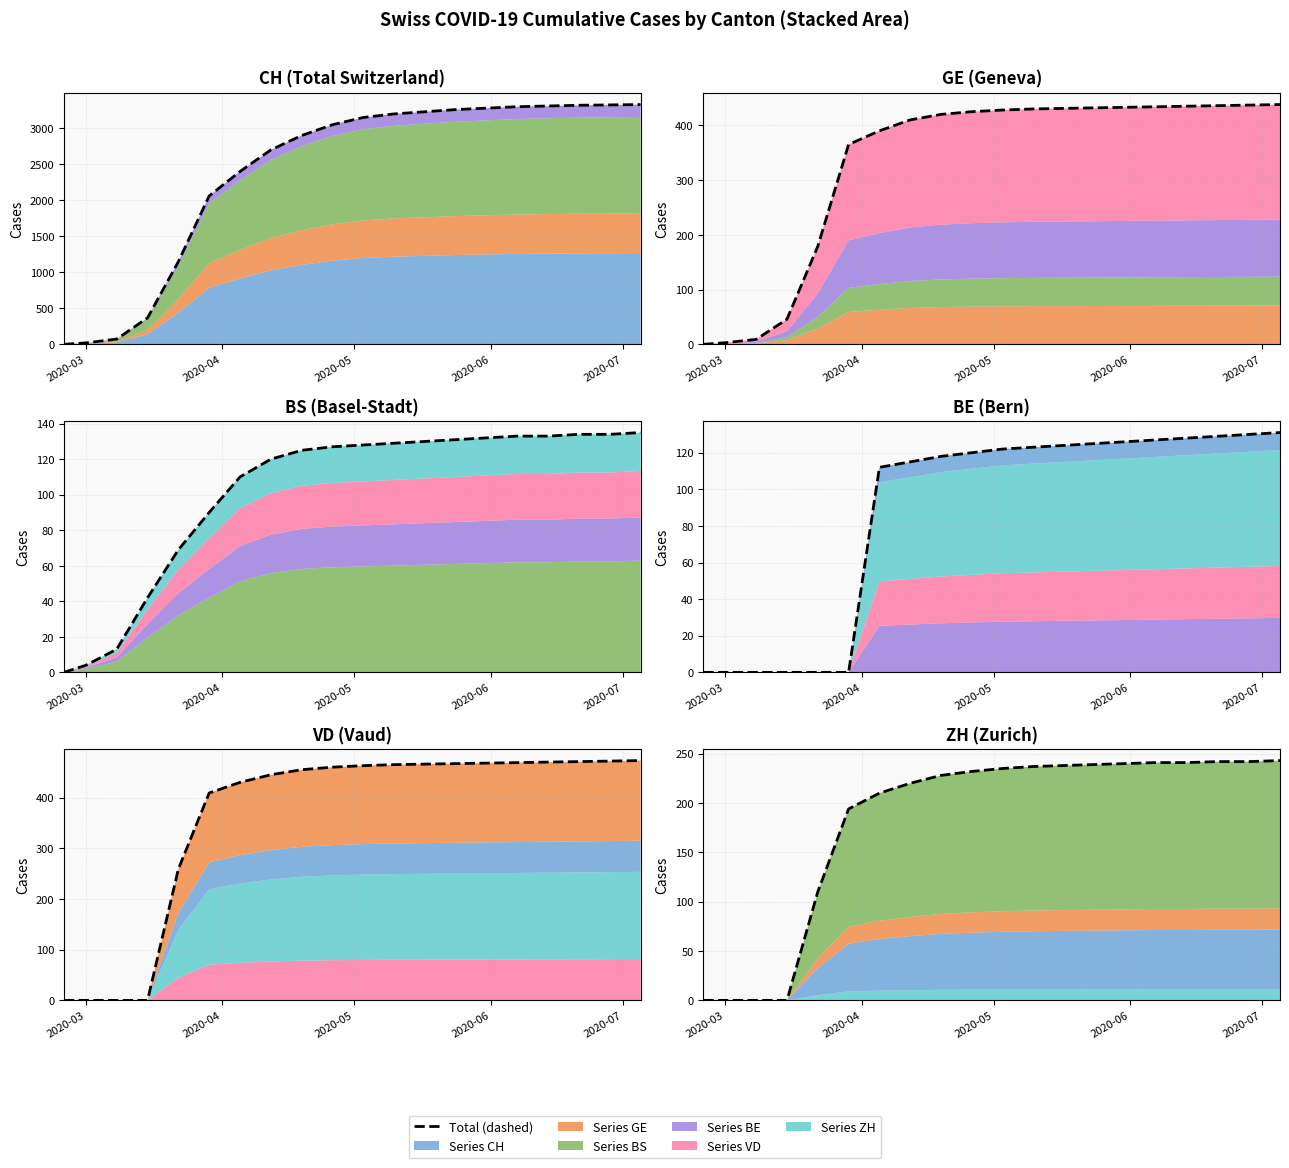

Which series has the widest spread of values?

Total CH